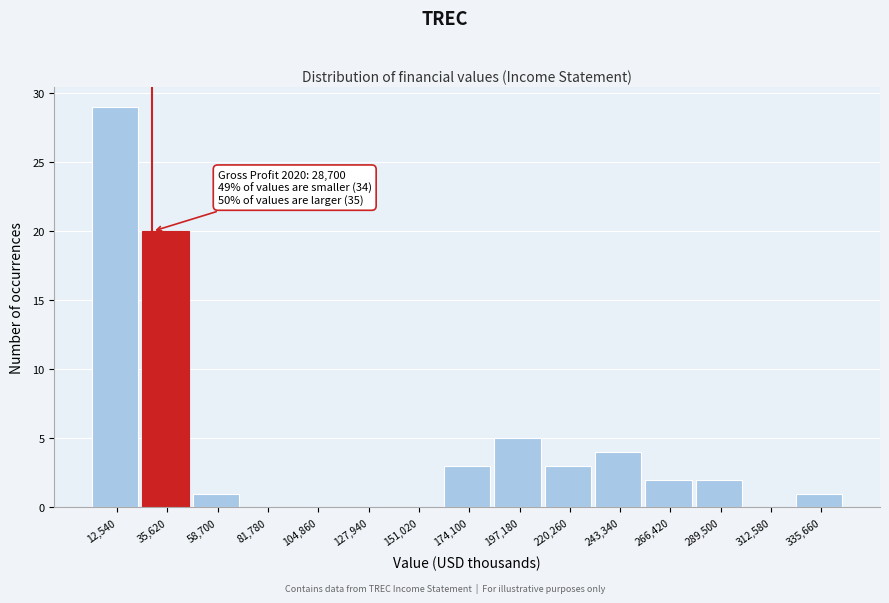

Which range on the x-axis has the tallest bar?

0 to 25000